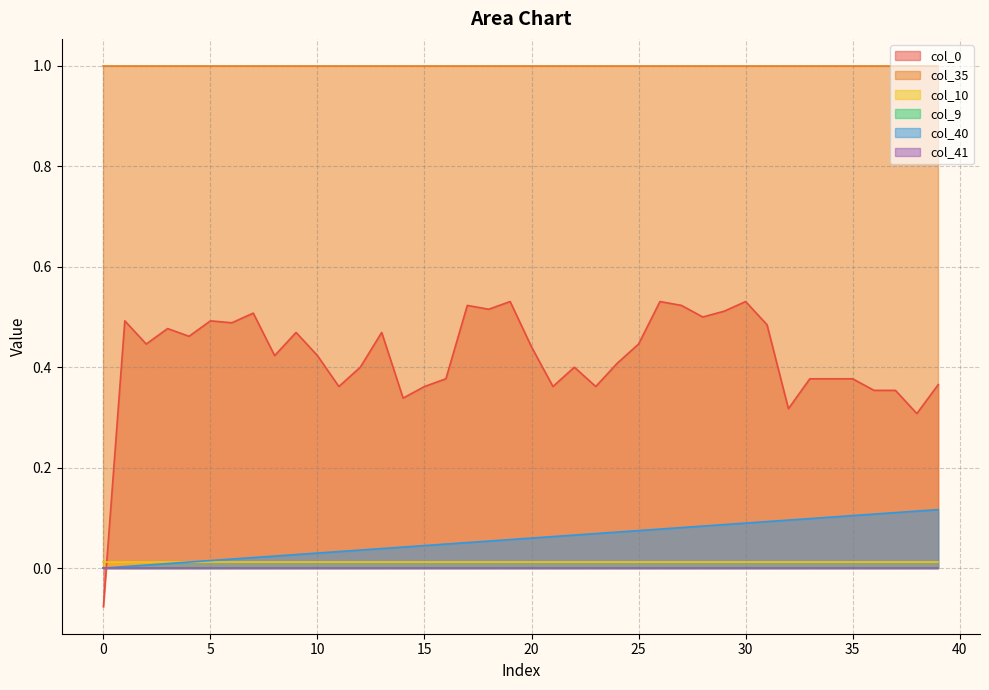

Which series has the largest total across all categories?

col_35